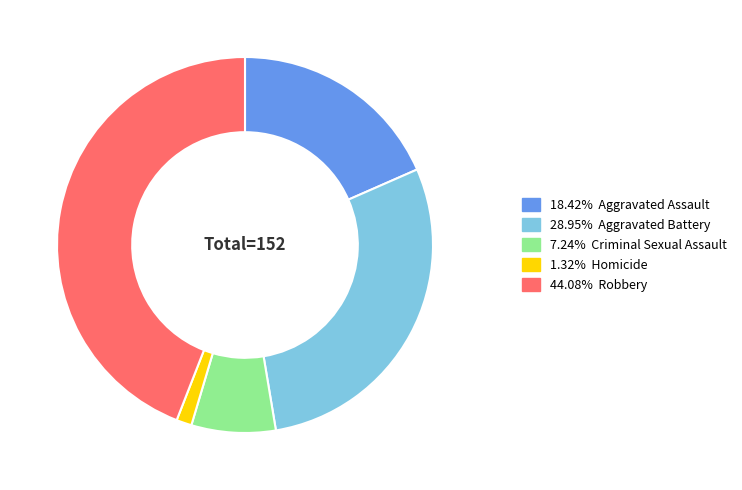

Is there a majority slice in this chart?

No